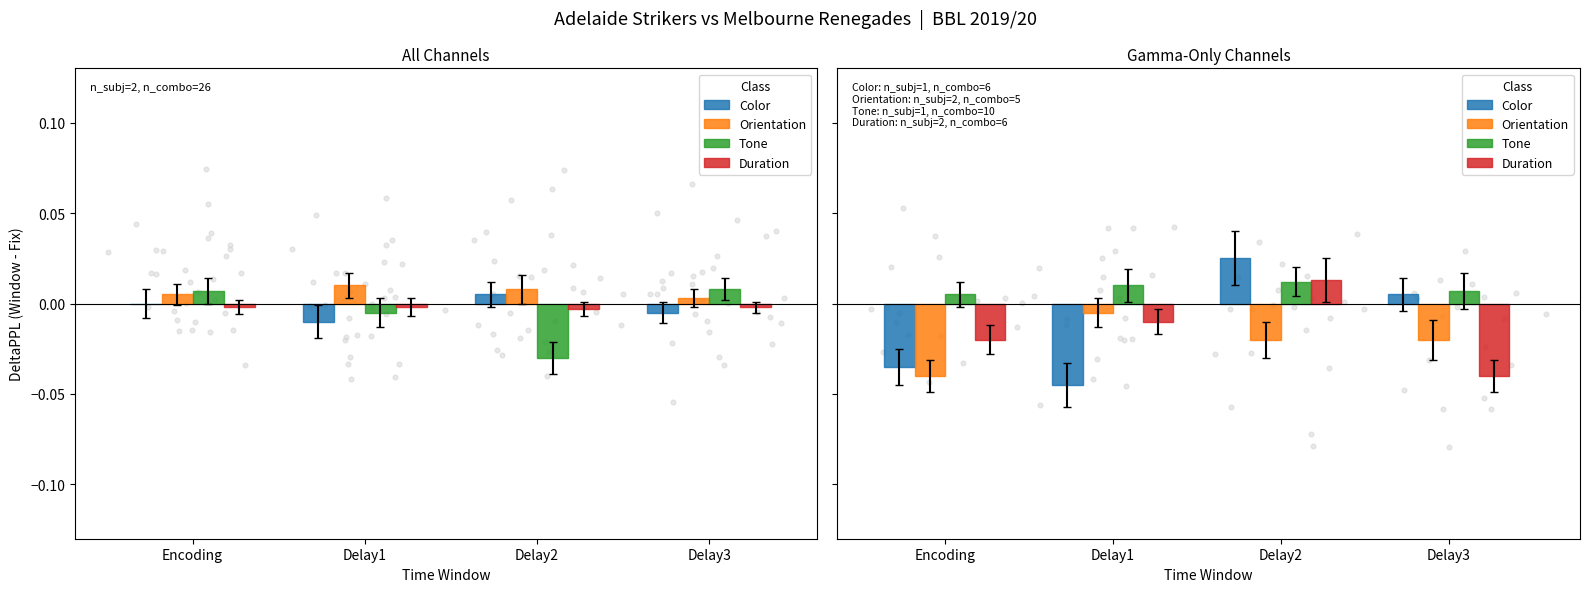

Which series has the widest spread of Y values?

Color